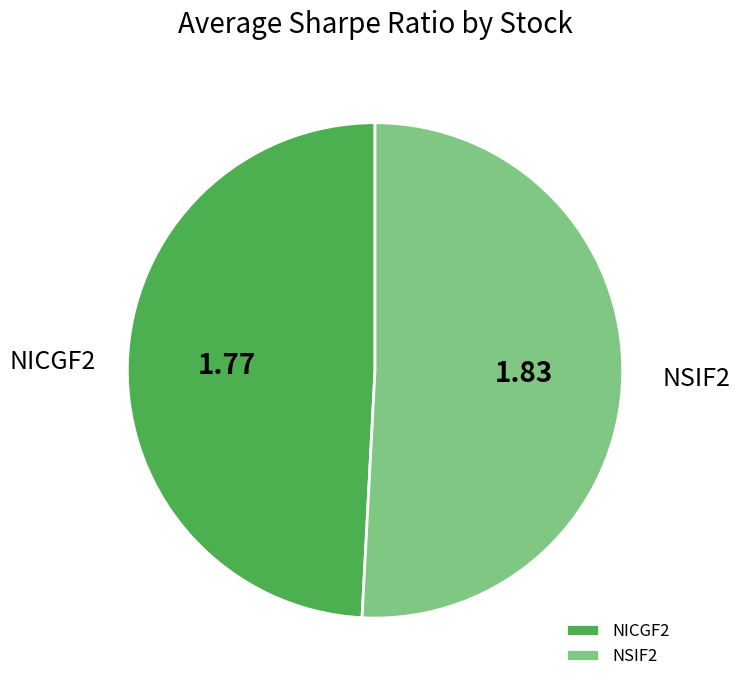

True or false: NSIF2 accounts for 40% of the total.

False